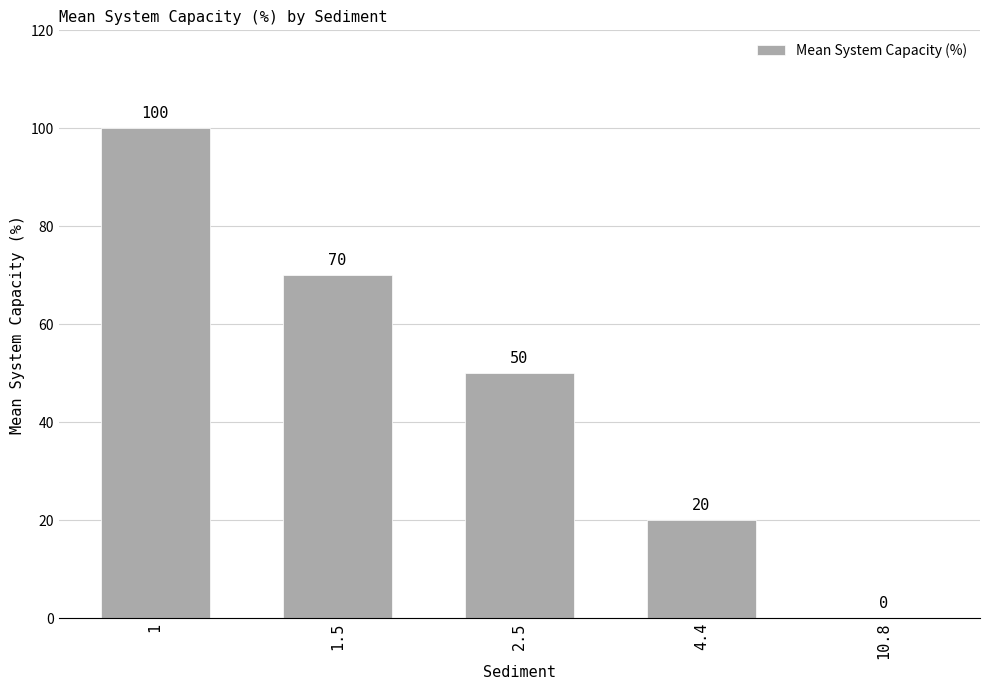

At which label is the value closest to 50?

2.5